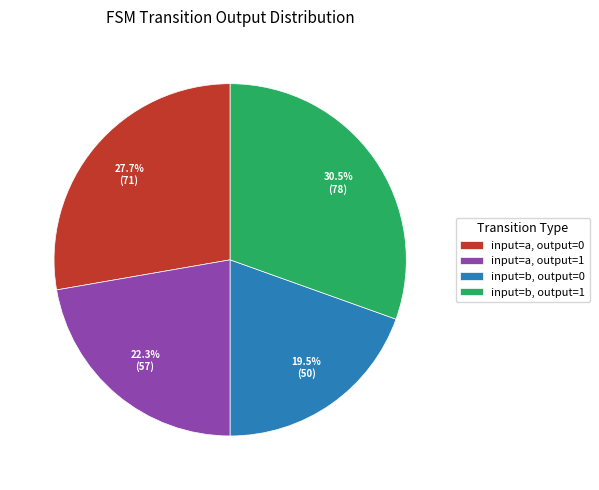

How much of the chart is everything except input=a, output=1?

77.7%